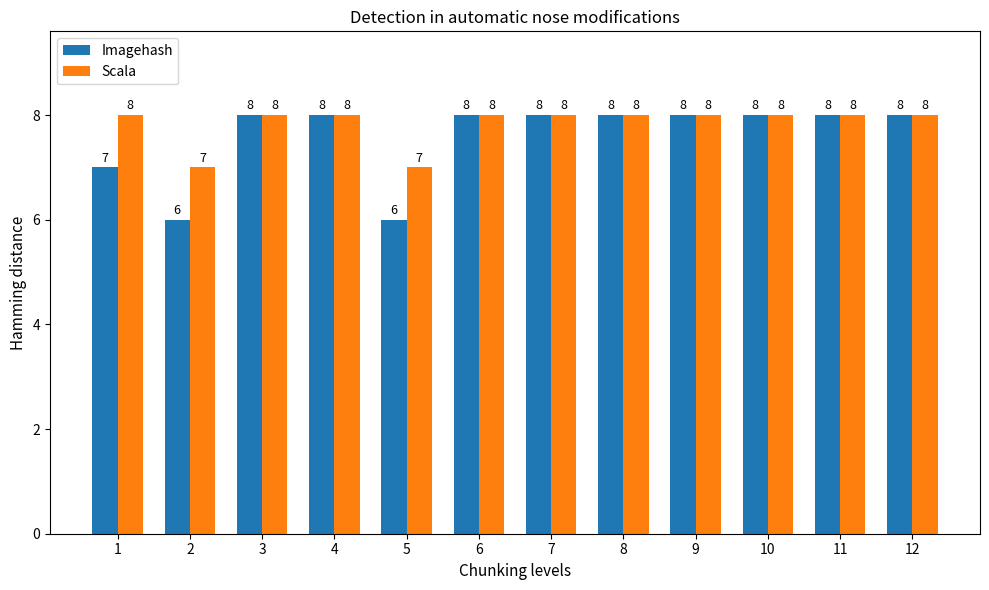

How many bars are there in each group?

2